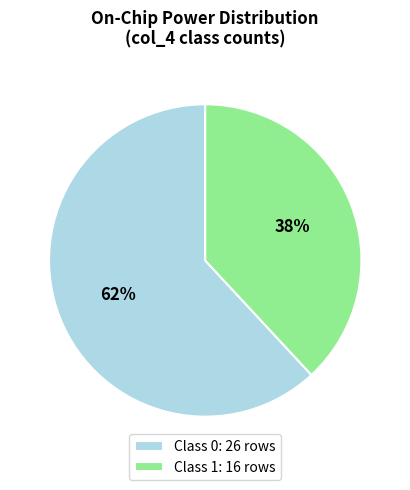

To the nearest percent, what is the difference between the largest and smallest slice percentages?

24%